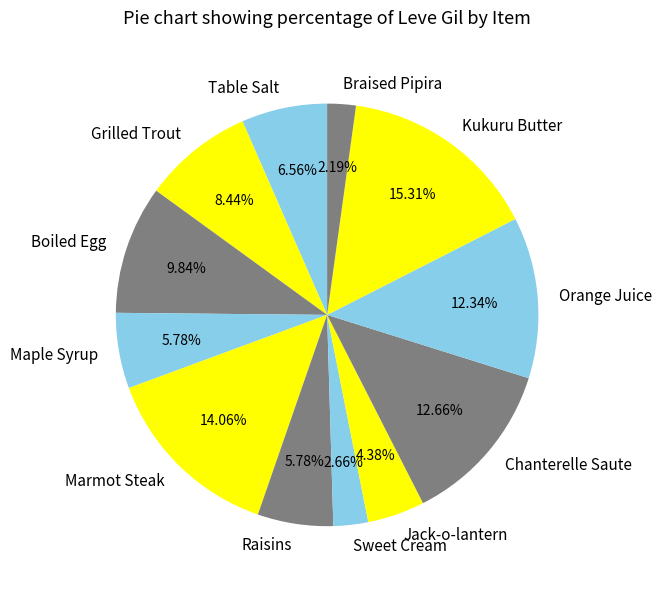

Approximately how many times larger is the value at Kukuru Butter compared to Boiled Egg?

1.6